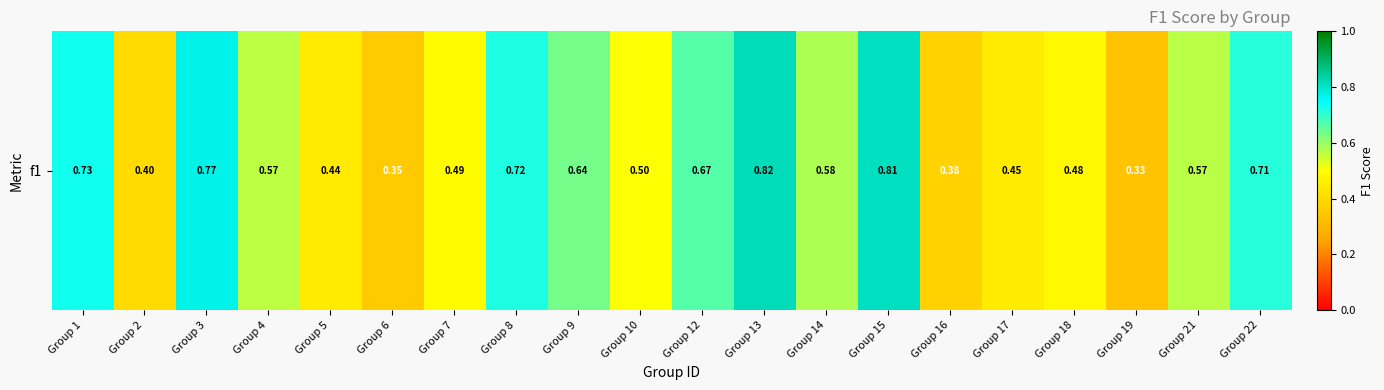

What is the difference between the maximum and minimum values?

0.5